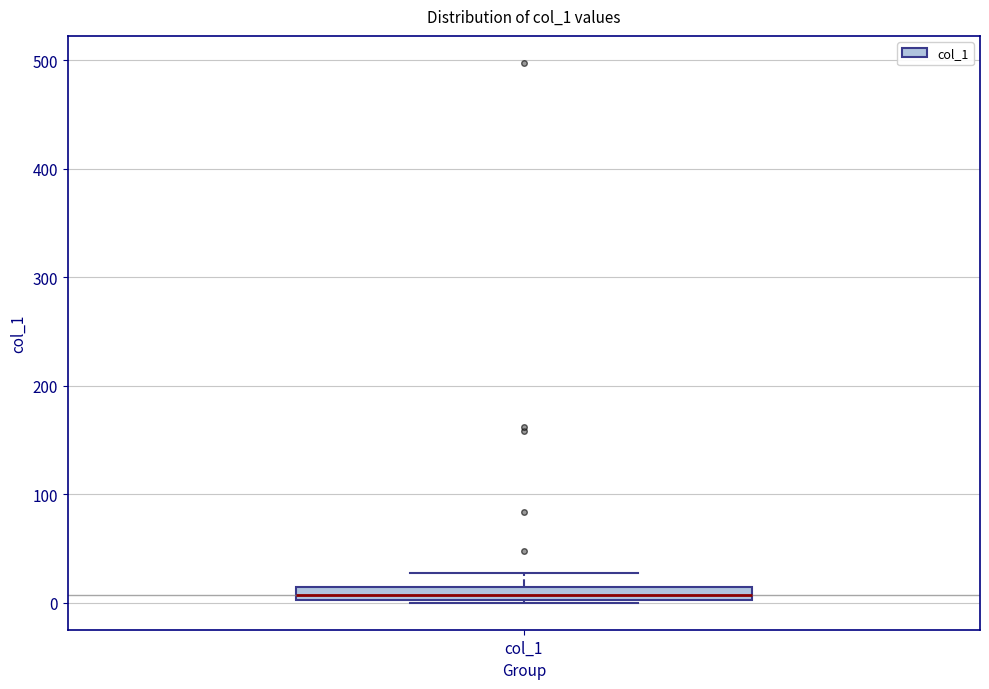

Where is the upper edge of the box for col_1 on the y-axis? The values are not printed on the chart, so give them approximately, as read against the axis.

10